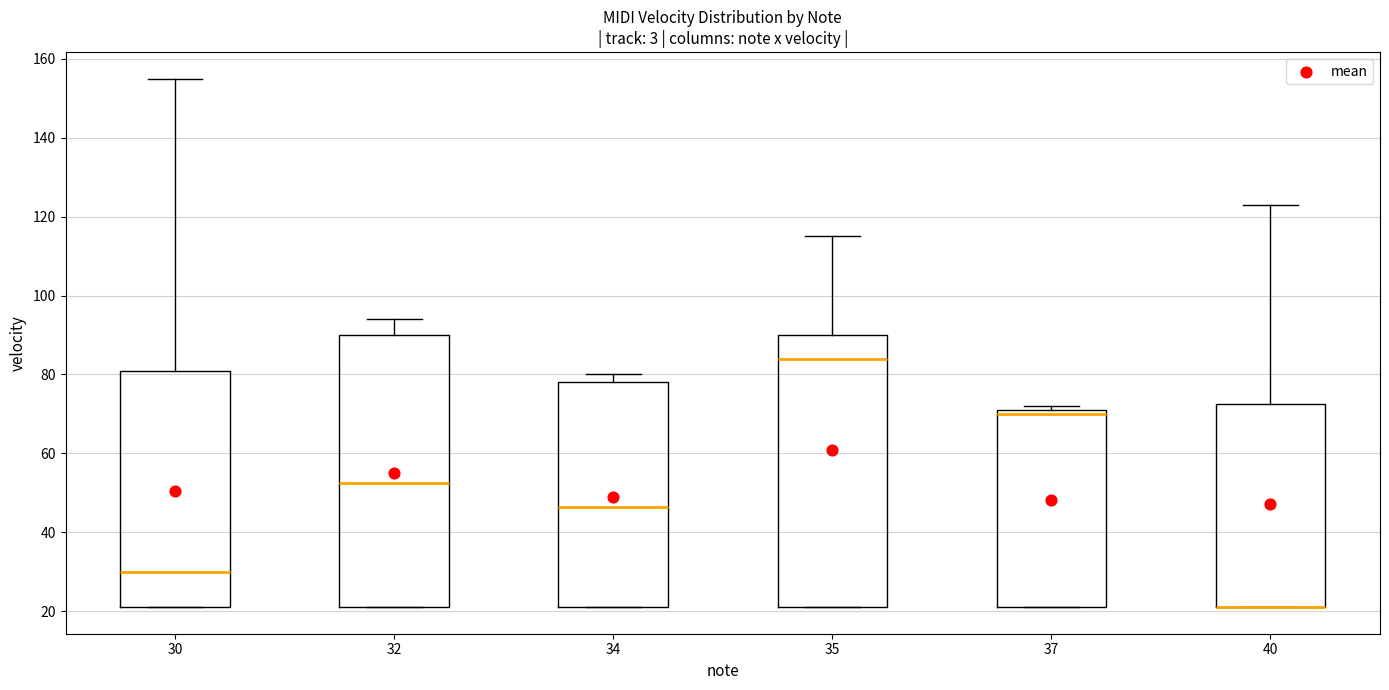

Where is the upper edge of the box at x = 40 on the y-axis? The values are not printed on the chart, so give them approximately, as read against the axis.

72